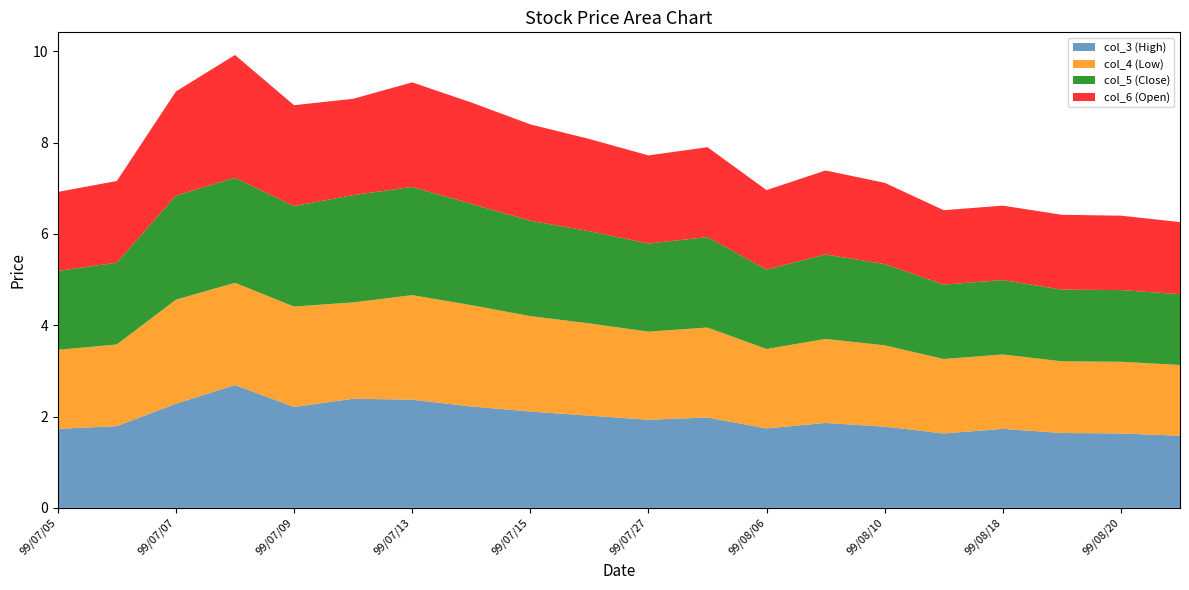

Reading left to right, extract all data points from this chart.

col_3 (High): 1.7	1.8	2.3	2.7	2.2	2.4	2.4	2.2	2.1	2.0	1.9	2.0	1.7	1.9	1.8	1.6	1.7	1.6	1.6	1.6
col_4 (Low): 1.7	1.8	2.3	2.2	2.2	2.1	2.3	2.2	2.1	2.0	1.9	2.0	1.7	1.8	1.8	1.6	1.6	1.6	1.6	1.6
col_5 (Close): 1.7	1.8	2.3	2.3	2.2	2.4	2.4	2.2	2.1	2.0	1.9	2.0	1.7	1.9	1.8	1.6	1.6	1.6	1.6	1.6
col_6 (Open): 1.7	1.8	2.3	2.7	2.2	2.1	2.3	2.2	2.1	2.0	1.9	2.0	1.7	1.8	1.8	1.6	1.6	1.6	1.6	1.6